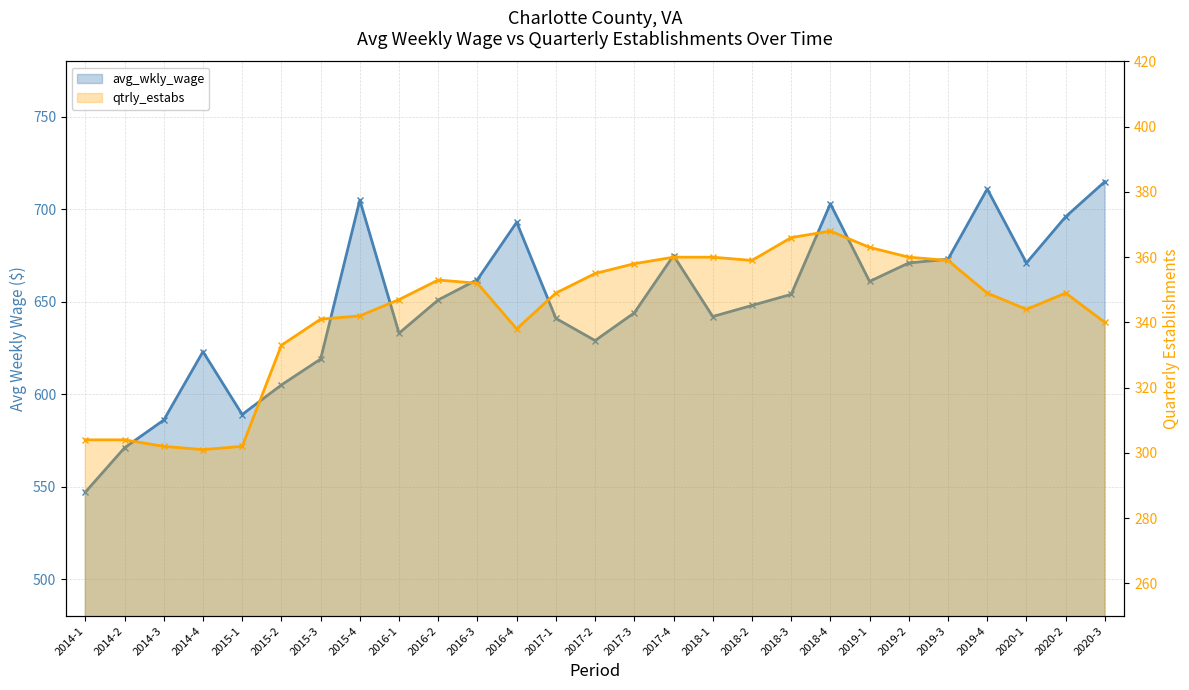

List the labels in order of qtrly_estabs value, smallest first.

2014-4, 2014-3, 2015-1, 2014-1, 2014-2, 2015-2, 2016-4, 2020-3, 2015-3, 2015-4, 2020-1, 2016-1, 2017-1, 2019-4, 2020-2, 2016-3, 2016-2, 2017-2, 2017-3, 2018-2, 2019-3, 2017-4, 2018-1, 2019-2, 2019-1, 2018-3, 2018-4